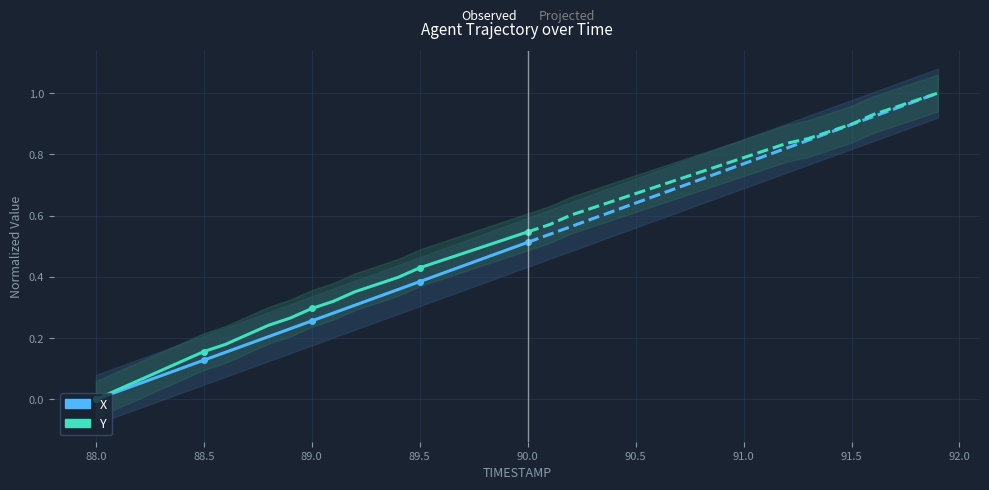

True or false: X and Y cross at least once.

False